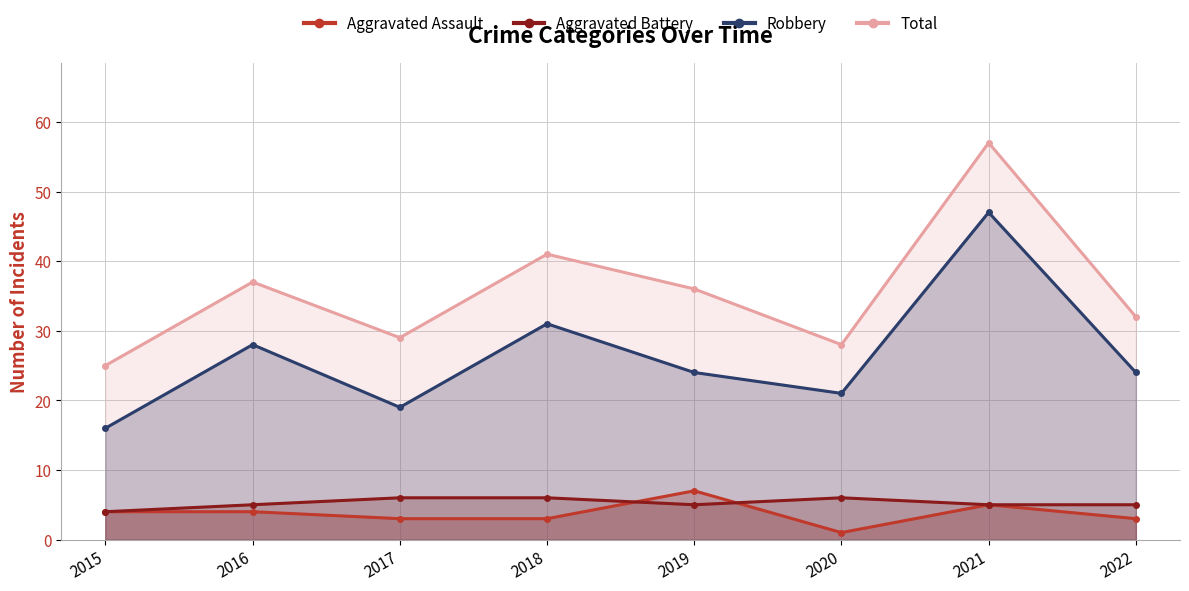

At how many categories does at least one series exceed 19?

8